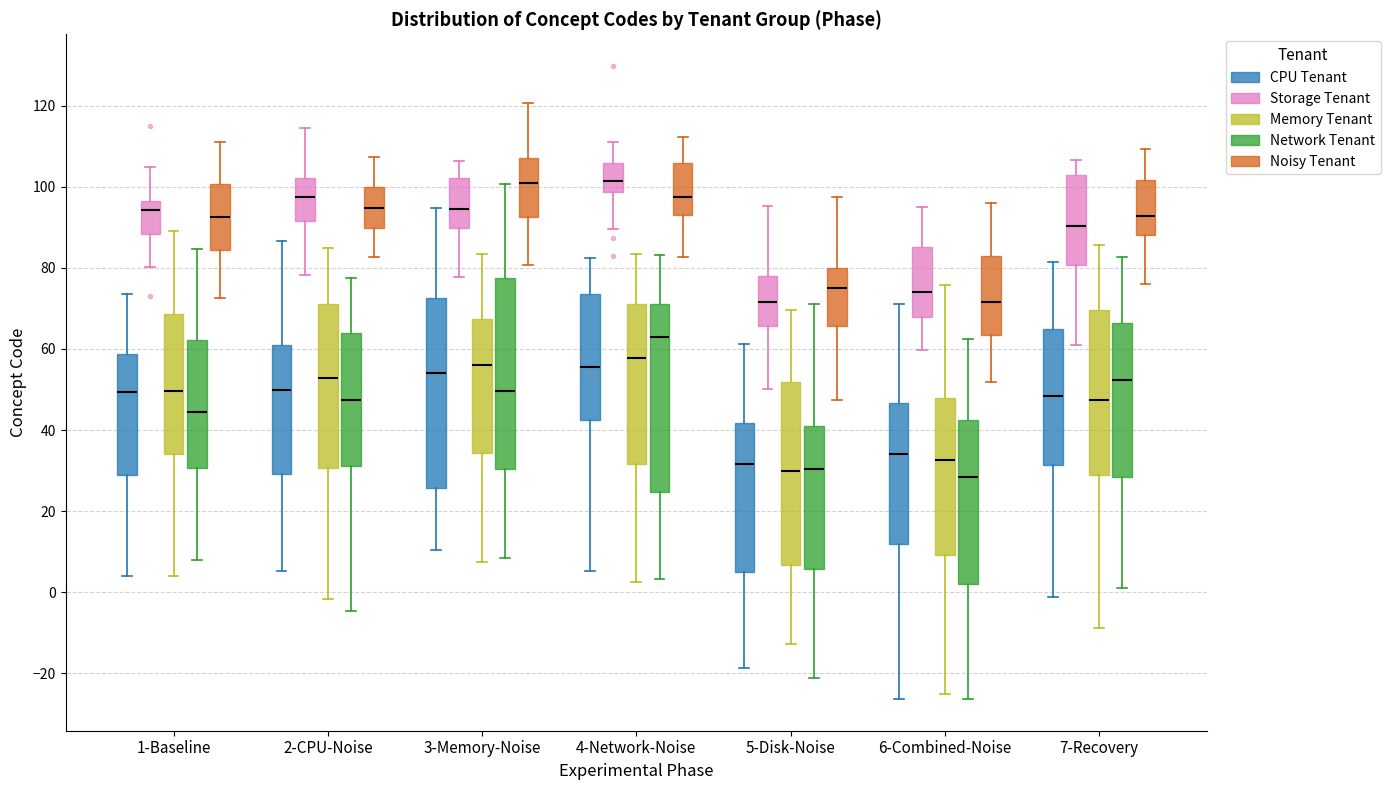

Reading left to right, read every box against the y-axis: the position of its median line, the range the box covers, and the ends of its whiskers. The values are not printed on the chart, so give them approximately, as read against the axis.

1-Baseline (CPU Tenant): median 50, box 28 to 58, whiskers 4 to 74
1-Baseline (Storage Tenant): median 94, box 88 to 96, whiskers 80 to 104
1-Baseline (Memory Tenant): median 50, box 34 to 68, whiskers 4 to 90
1-Baseline (Network Tenant): median 44, box 30 to 62, whiskers 8 to 84
1-Baseline (Noisy Tenant): median 92, box 84 to 100, whiskers 72 to 112
2-CPU-Noise (CPU Tenant): median 50, box 30 to 62, whiskers 6 to 86
2-CPU-Noise (Storage Tenant): median 98, box 92 to 102, whiskers 78 to 114
2-CPU-Noise (Memory Tenant): median 52, box 30 to 72, whiskers -2 to 84
2-CPU-Noise (Network Tenant): median 48, box 32 to 64, whiskers -4 to 78
2-CPU-Noise (Noisy Tenant): median 94, box 90 to 100, whiskers 82 to 108
3-Memory-Noise (CPU Tenant): median 54, box 26 to 72, whiskers 10 to 94
3-Memory-Noise (Storage Tenant): median 94, box 90 to 102, whiskers 78 to 106
3-Memory-Noise (Memory Tenant): median 56, box 34 to 68, whiskers 8 to 84
3-Memory-Noise (Network Tenant): median 50, box 30 to 78, whiskers 8 to 100
3-Memory-Noise (Noisy Tenant): median 102, box 92 to 108, whiskers 80 to 120
4-Network-Noise (CPU Tenant): median 56, box 42 to 74, whiskers 6 to 82
4-Network-Noise (Storage Tenant): median 102, box 98 to 106, whiskers 90 to 112
4-Network-Noise (Memory Tenant): median 58, box 32 to 72, whiskers 2 to 84
4-Network-Noise (Network Tenant): median 62, box 24 to 72, whiskers 4 to 84
4-Network-Noise (Noisy Tenant): median 98, box 94 to 106, whiskers 82 to 112
5-Disk-Noise (CPU Tenant): median 32, box 4 to 42, whiskers -18 to 62
5-Disk-Noise (Storage Tenant): median 72, box 66 to 78, whiskers 50 to 96
5-Disk-Noise (Memory Tenant): median 30, box 6 to 52, whiskers -12 to 70
5-Disk-Noise (Network Tenant): median 30, box 6 to 42, whiskers -22 to 72
5-Disk-Noise (Noisy Tenant): median 76, box 66 to 80, whiskers 48 to 98
6-Combined-Noise (CPU Tenant): median 34, box 12 to 46, whiskers -26 to 72
6-Combined-Noise (Storage Tenant): median 74, box 68 to 86, whiskers 60 to 94
6-Combined-Noise (Memory Tenant): median 32, box 10 to 48, whiskers -24 to 76
6-Combined-Noise (Network Tenant): median 28, box 2 to 42, whiskers -26 to 62
6-Combined-Noise (Noisy Tenant): median 72, box 64 to 84, whiskers 52 to 96
7-Recovery (CPU Tenant): median 48, box 32 to 64, whiskers -2 to 82
7-Recovery (Storage Tenant): median 90, box 80 to 102, whiskers 62 to 106
7-Recovery (Memory Tenant): median 48, box 28 to 70, whiskers -8 to 86
7-Recovery (Network Tenant): median 52, box 28 to 66, whiskers 0 to 82
7-Recovery (Noisy Tenant): median 92, box 88 to 102, whiskers 76 to 110